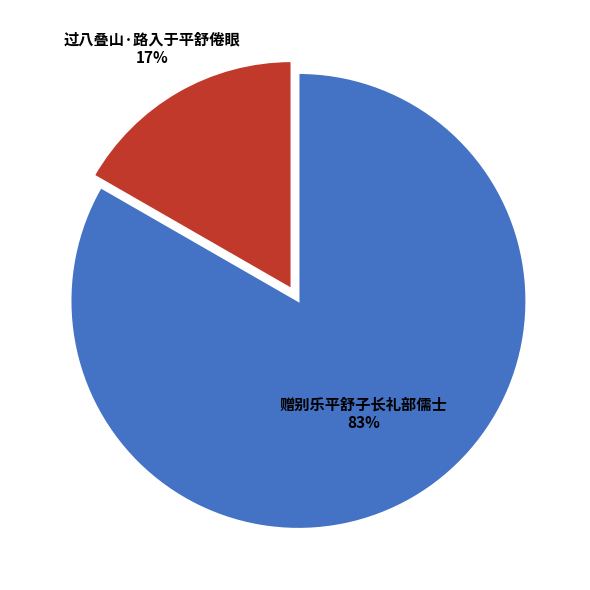

The 赠别乐平舒子长礼部儒士 slice represents 83% of the pie. True or false?

True